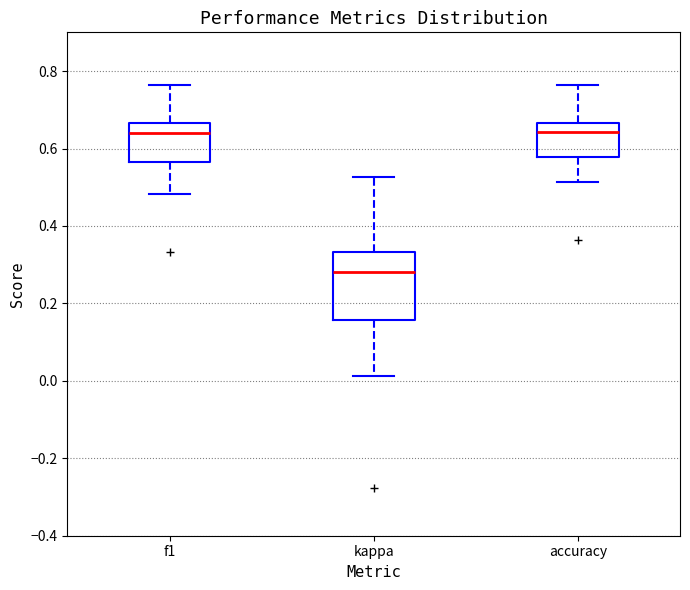

Reading left to right, read every box against the y-axis: the position of its median line, the range the box covers, and the ends of its whiskers. The values are not printed on the chart, so give them approximately, as read against the axis.

f1: median 0.64, box 0.56 to 0.66, whiskers 0.48 to 0.76
kappa: median 0.28, box 0.16 to 0.34, whiskers 0.02 to 0.52
accuracy: median 0.64, box 0.58 to 0.66, whiskers 0.52 to 0.76